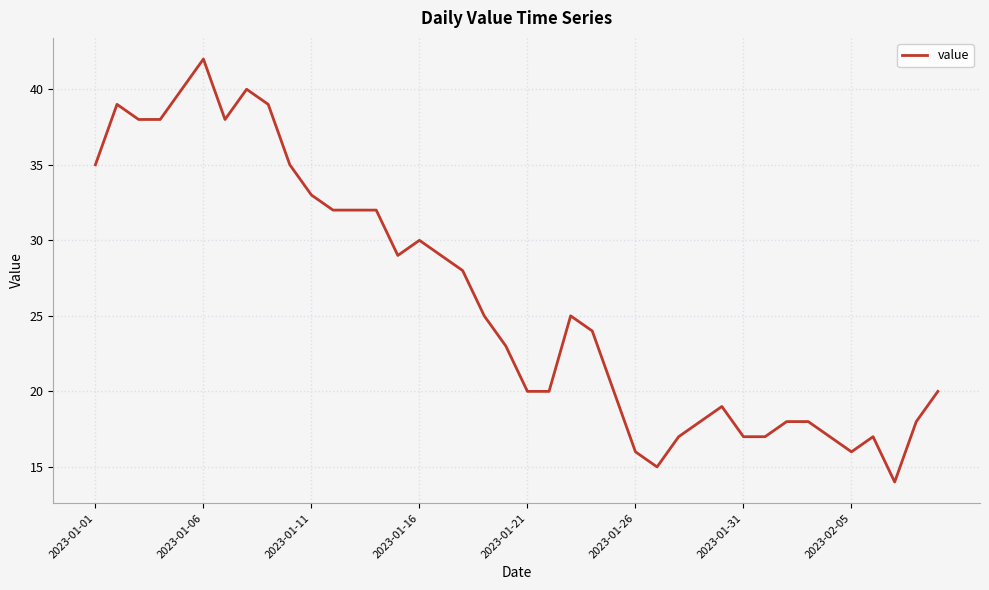

What is the smallest value displayed?

14